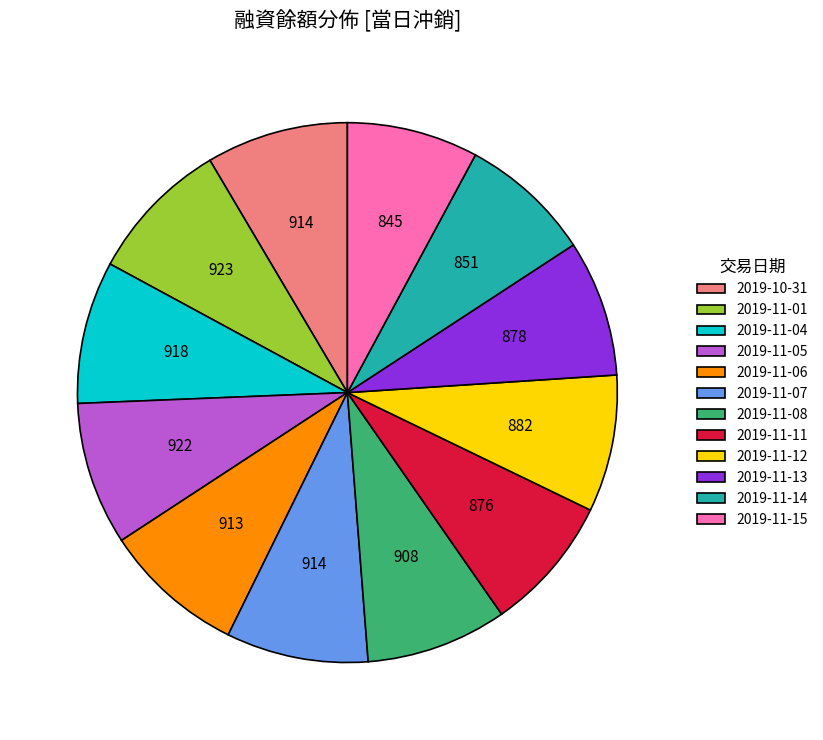

Does 2019-11-12 account for over 50% of the chart?

No